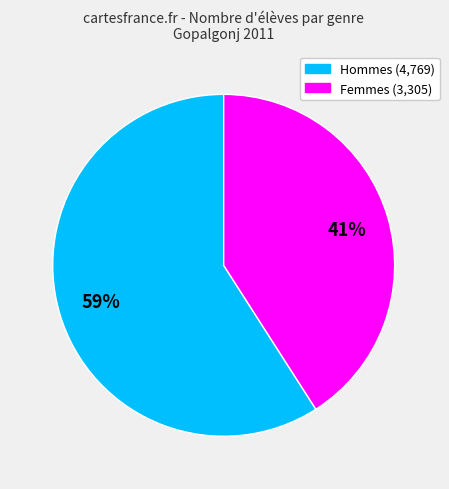

Is there any slice that represents more than half of the pie?

Yes